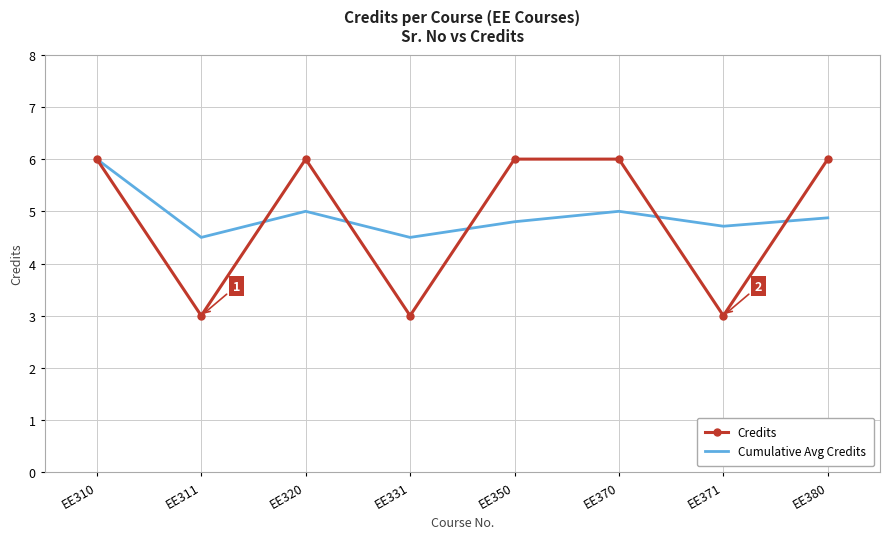

Is it true that Credits equals 6.0 at EE350?

True